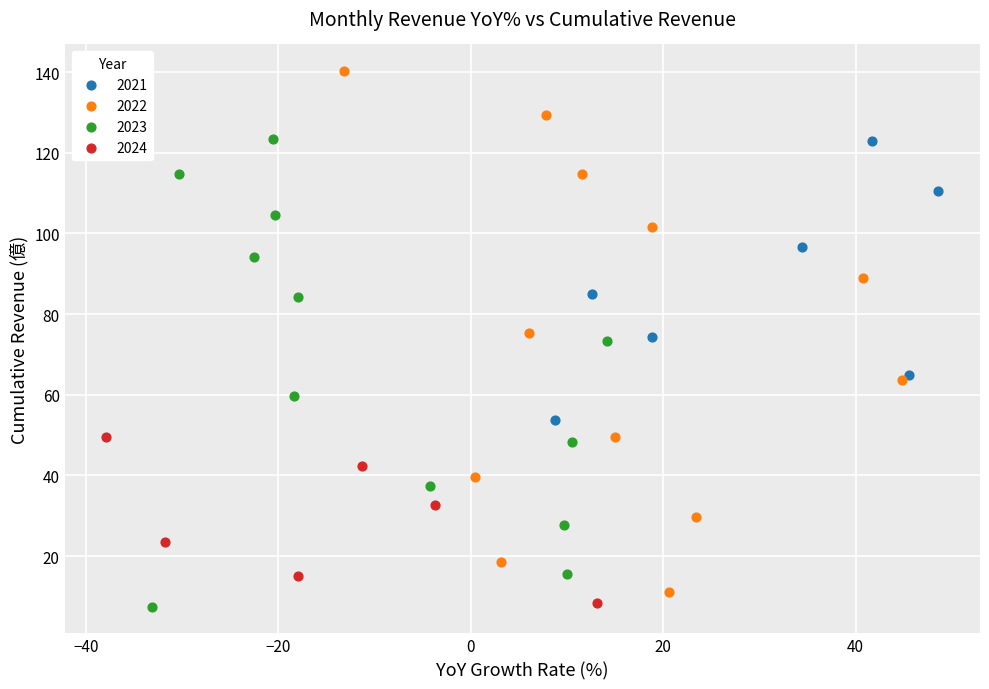

Which series contains the highest Y value?

2022